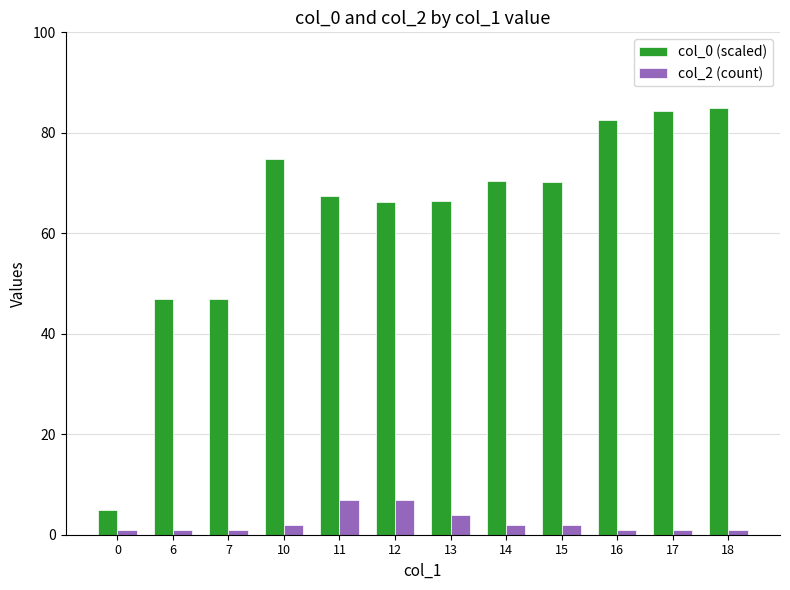

Which series has the largest total across all categories?

col_0 (scaled)